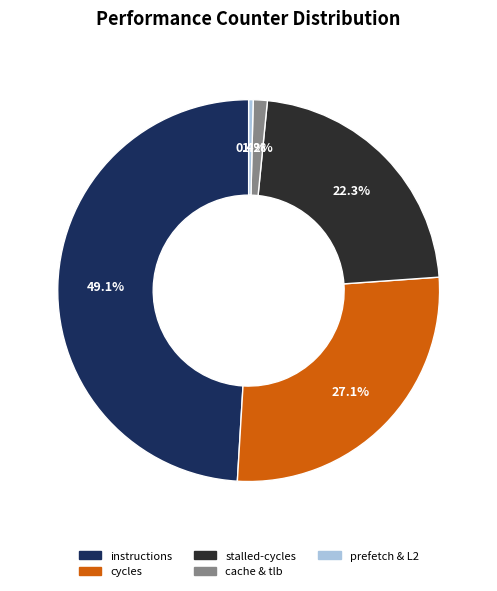

Combined, what portion of the pie is cache & tlb and prefetch & L2?

1.6%